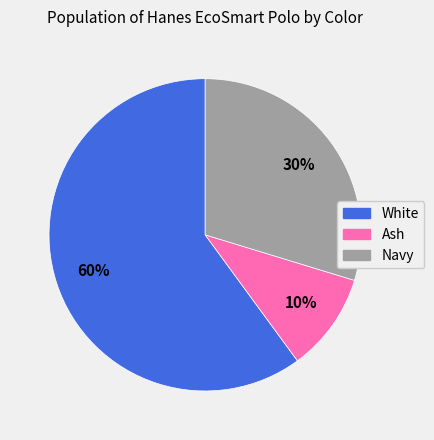

Is there any slice that represents more than half of the pie?

Yes